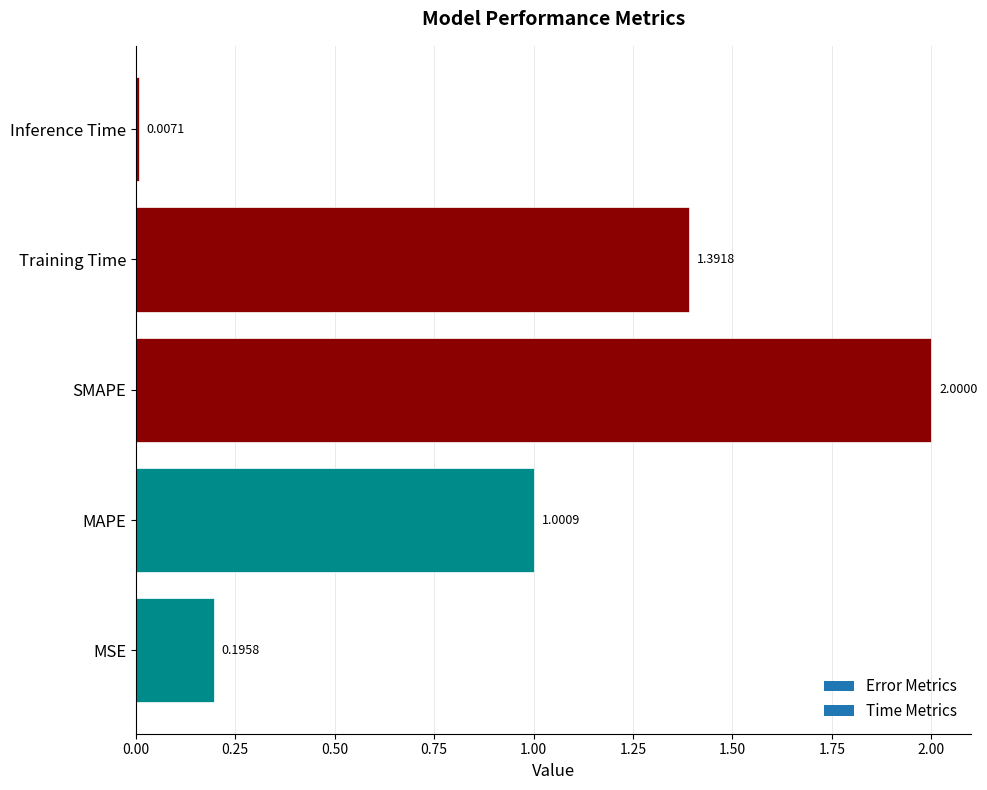

What is the sum of the values at MAPE and Inference Time?

1.0